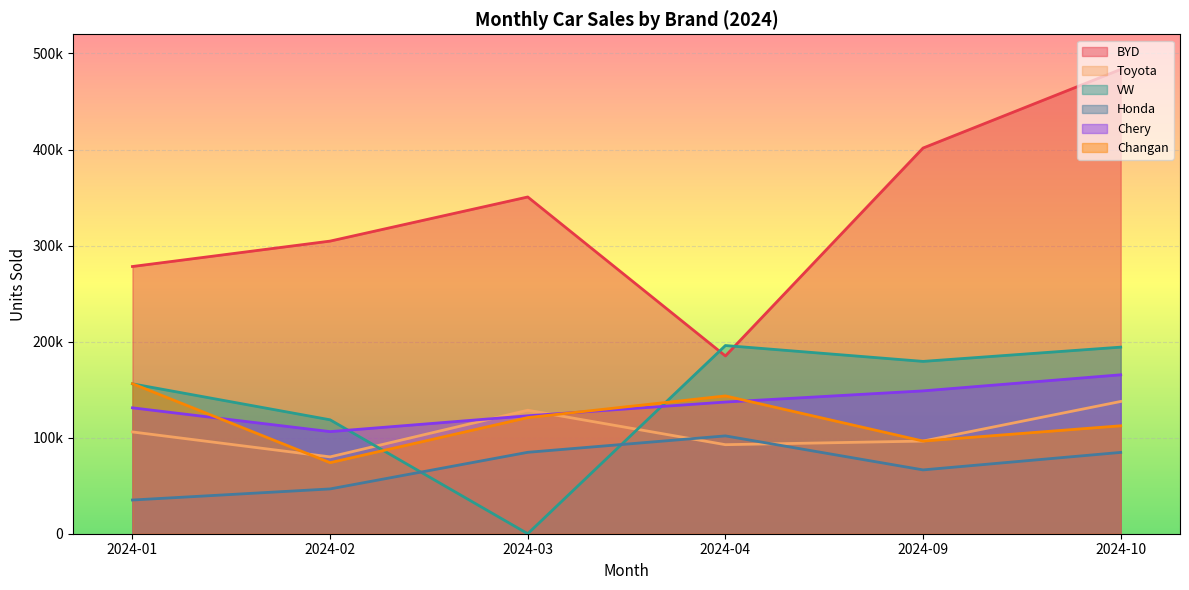

At which label is Toyota closest to 108854?

2024-01